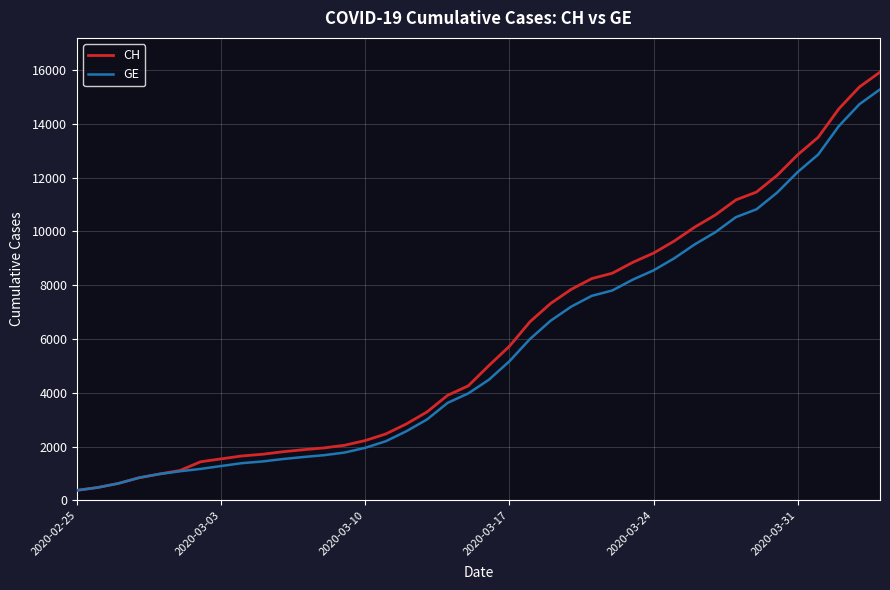

Which series has the largest range (max minus min)?

CH